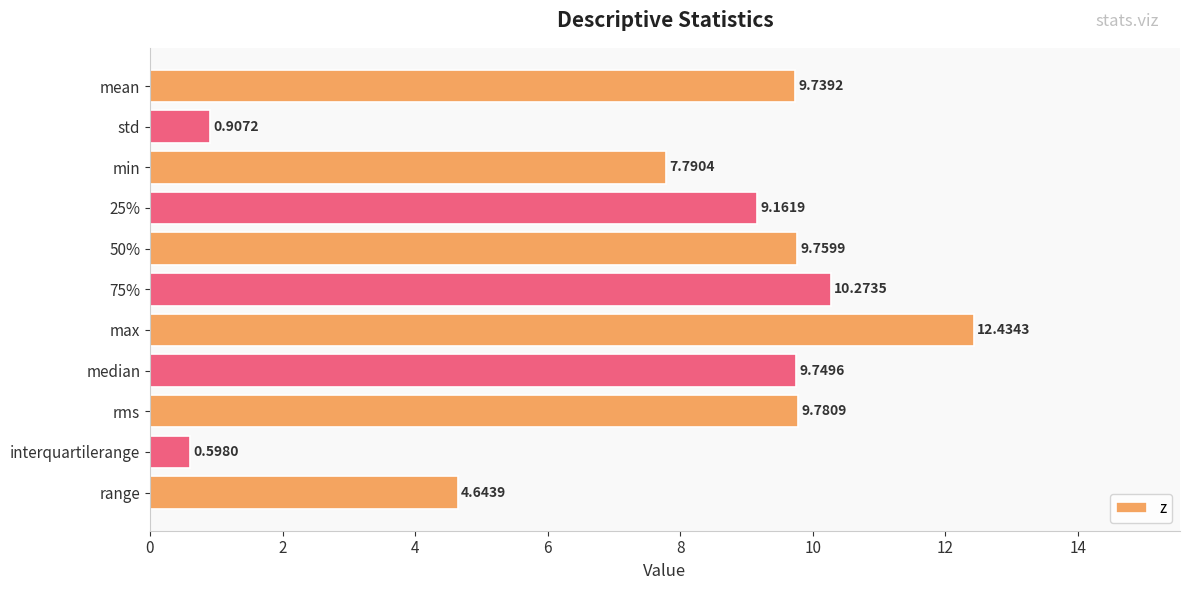

At which category does the chart reach its peak across all series?

max